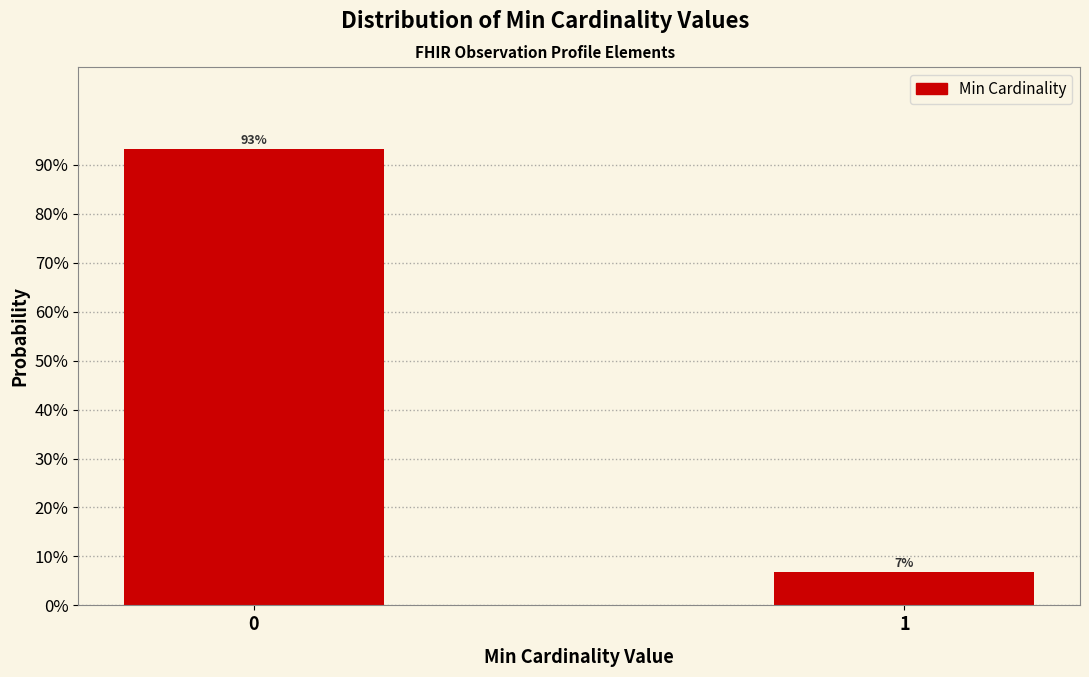

The chart shows a value of 6.8 at 1. True or false?

True